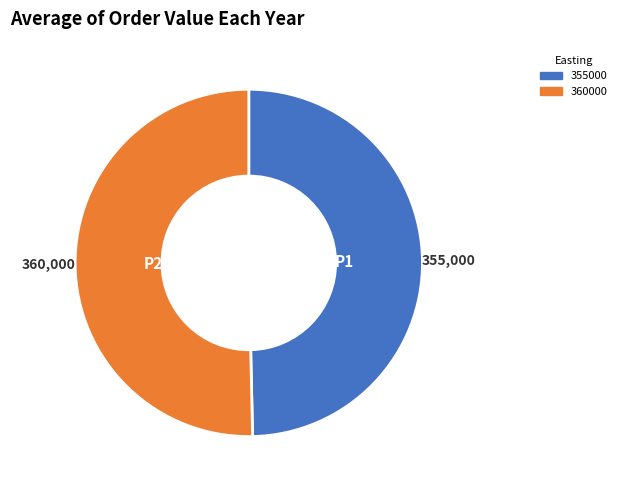

The 360000 slice represents 50% of the pie. True or false?

True